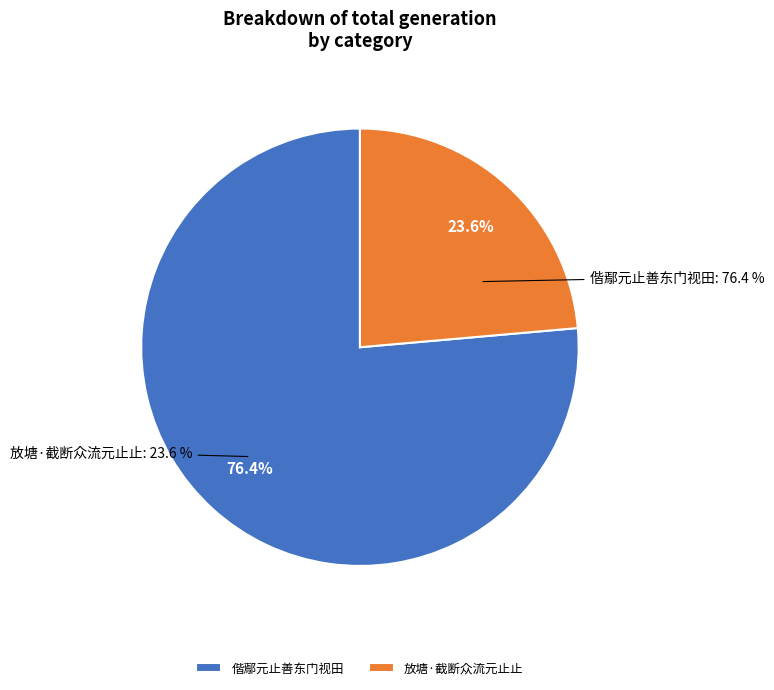

To the nearest percent, what is the difference between the 偕鄢元止善东门视田 and 放塘·截断众流元止止 slice percentages?

53%